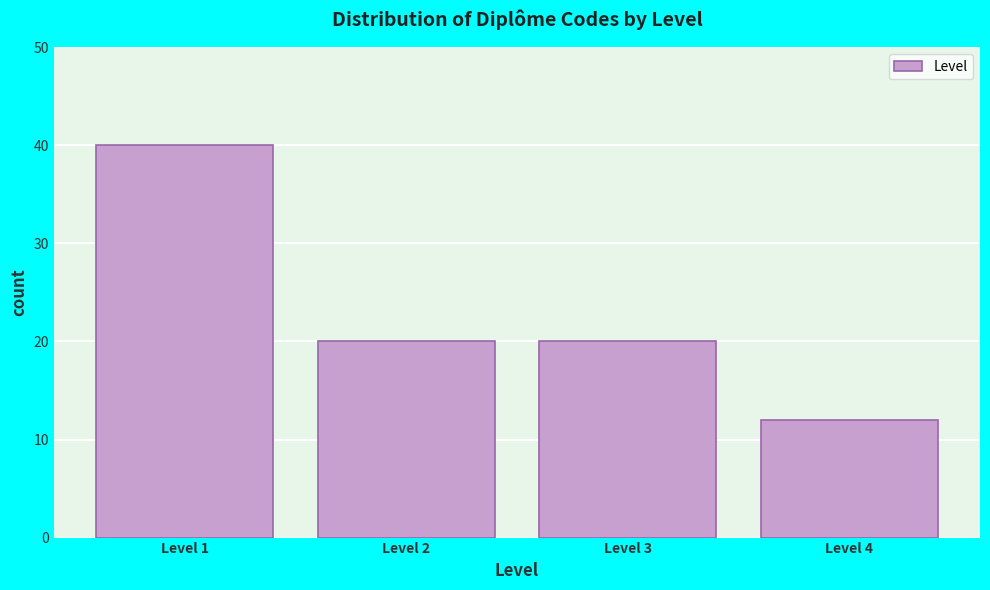

Reading left to right, list all the values displayed in this chart.

40	20	20	12